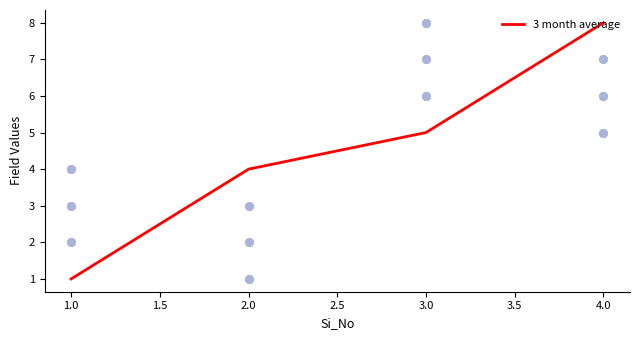

Is it true that 3 month average equals 1 at 1.0?

True